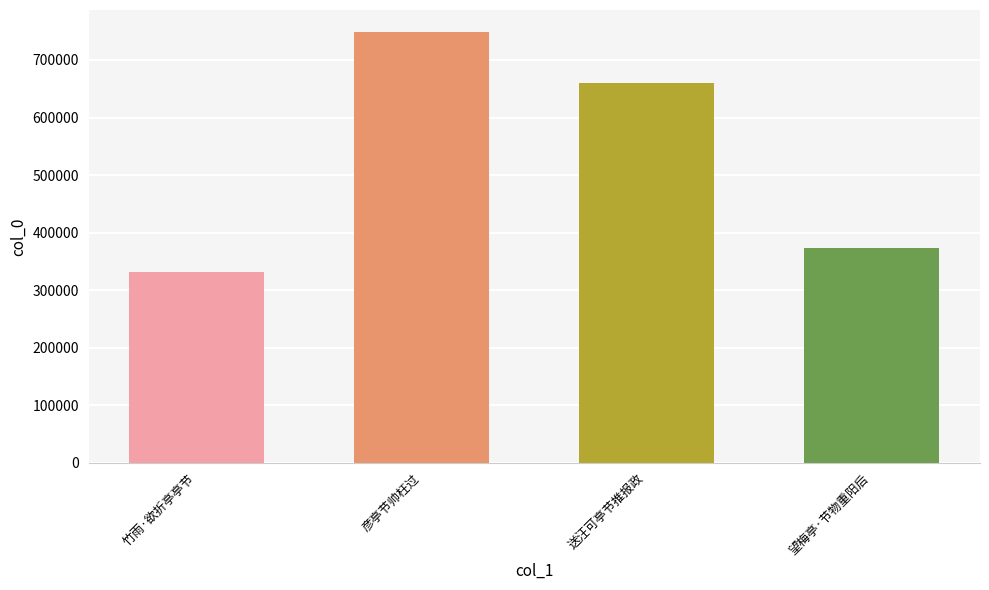

What is the label of the 3rd bar from the right?

彦亭节帅枉过